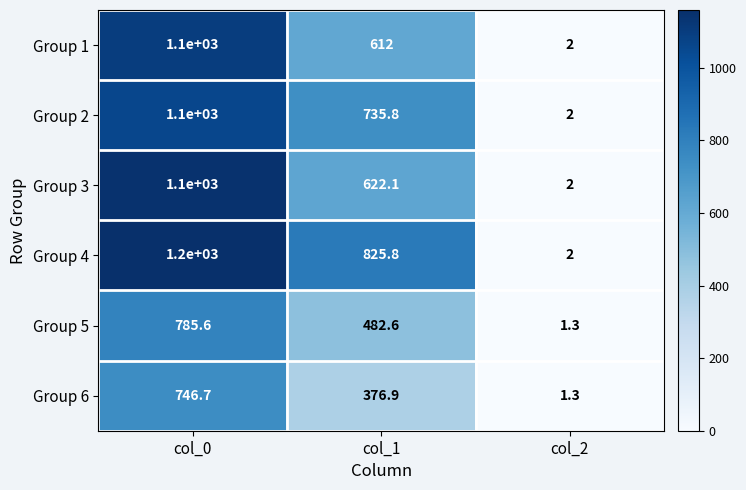

True or false: Group 2 has a value of 1100.0 at col_0.

True